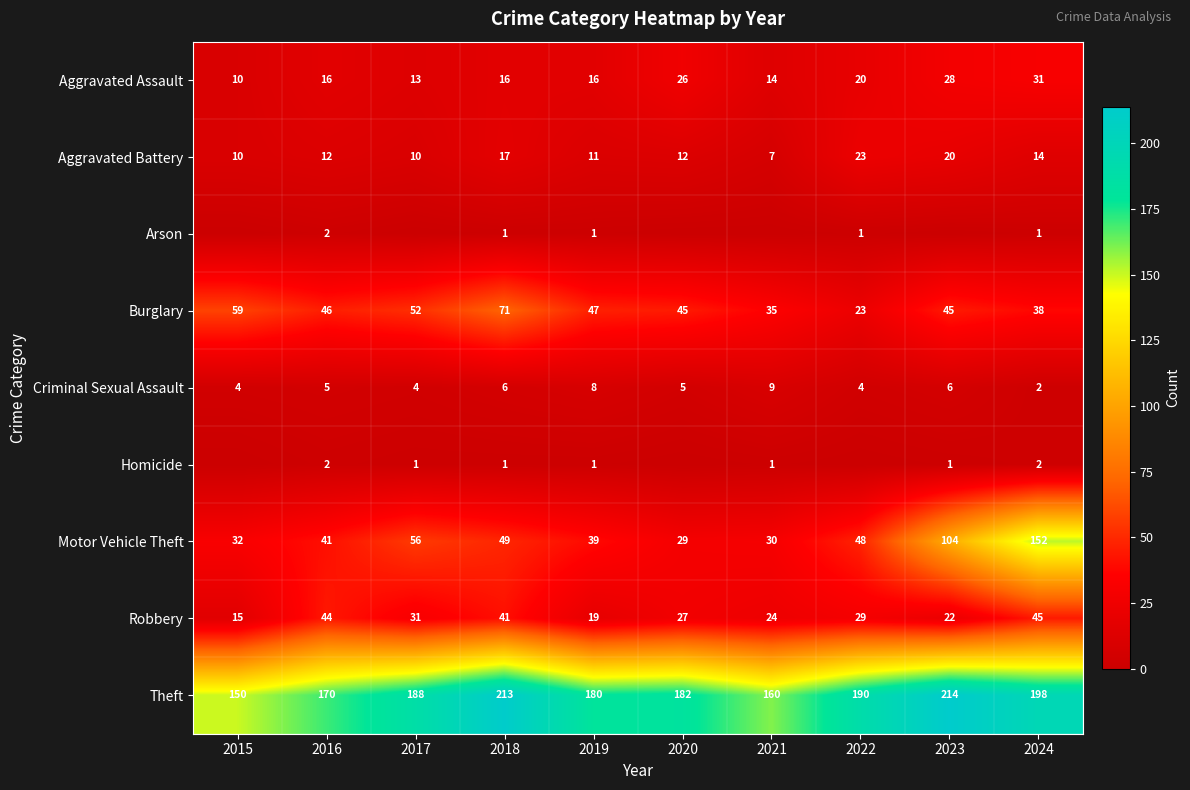

Where is Aggravated Battery nearest to the value 15?

2024